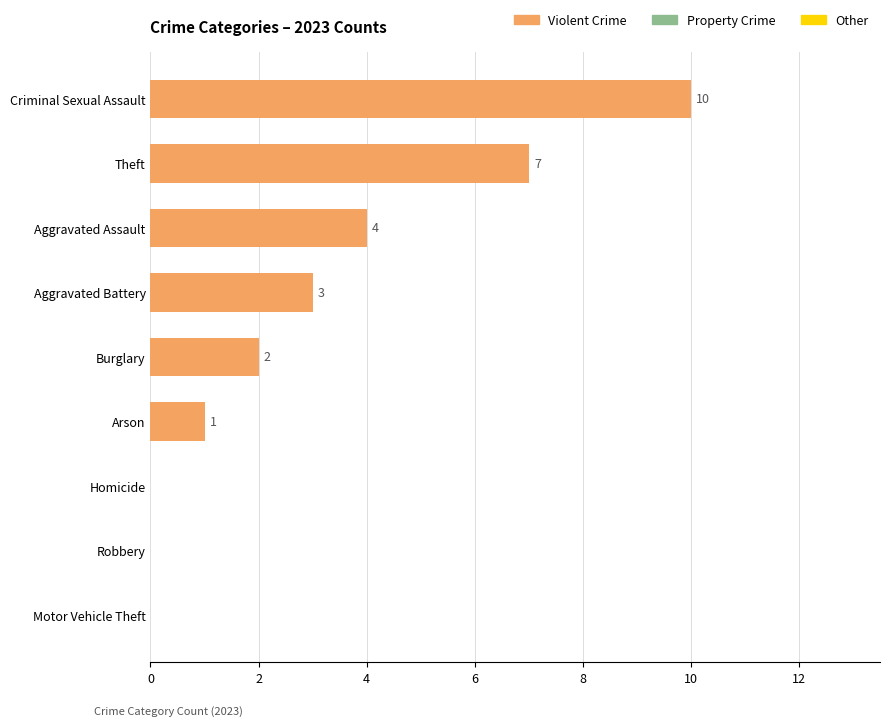

True or false: the data shows 1 at Burglary.

False